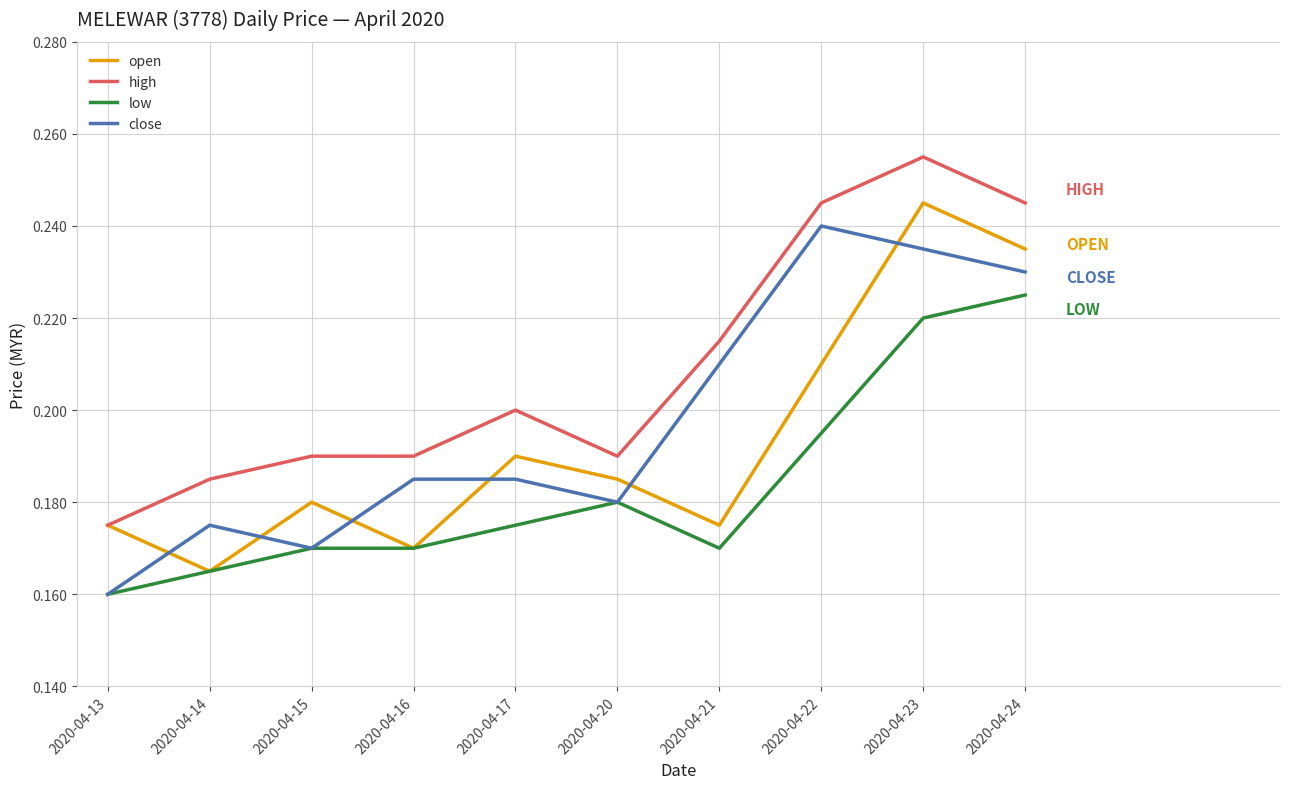

How many series are shown in this chart?

4